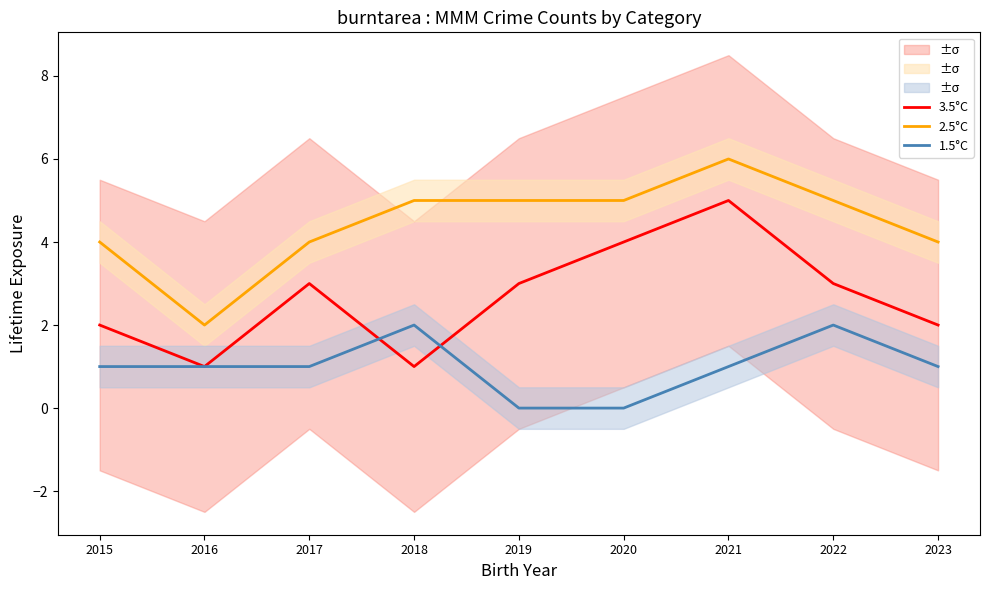

True or false: 3.5°C has more than 2 interior local peaks.

False